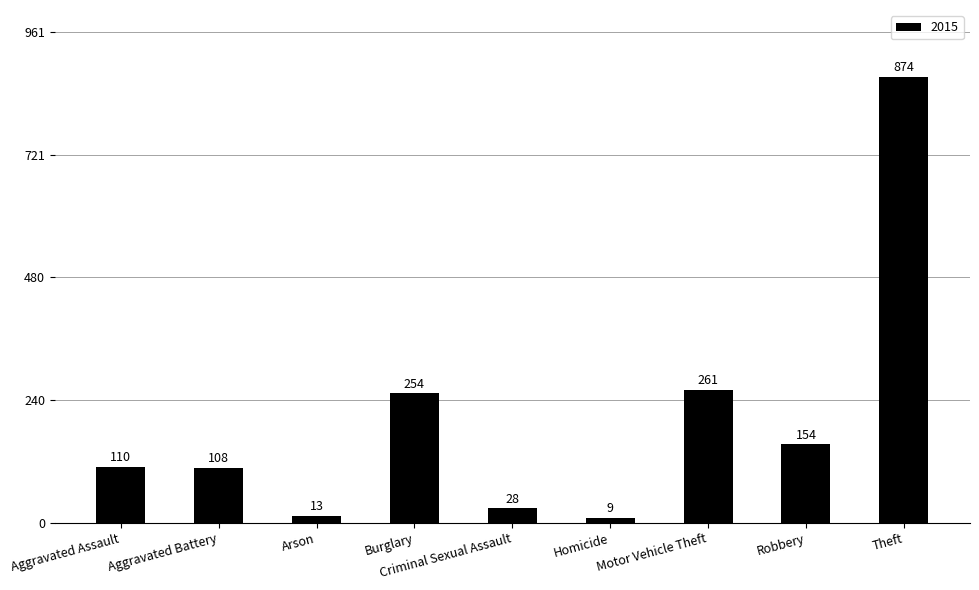

What is the label of the 8th bar from the left?

Robbery